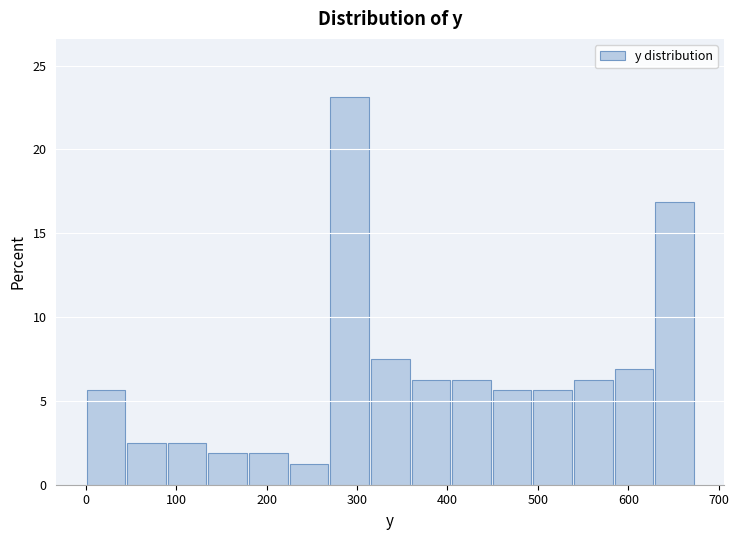

How tall is the bar that spans 360 to 400 on the x-axis? Neither the bar edges nor the heights are printed on the chart, so give them approximately, as read against the axes.

6.5